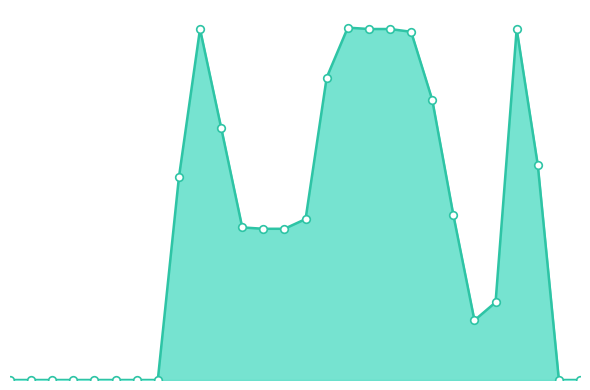

What is the change in value from 0 to 25?

+155